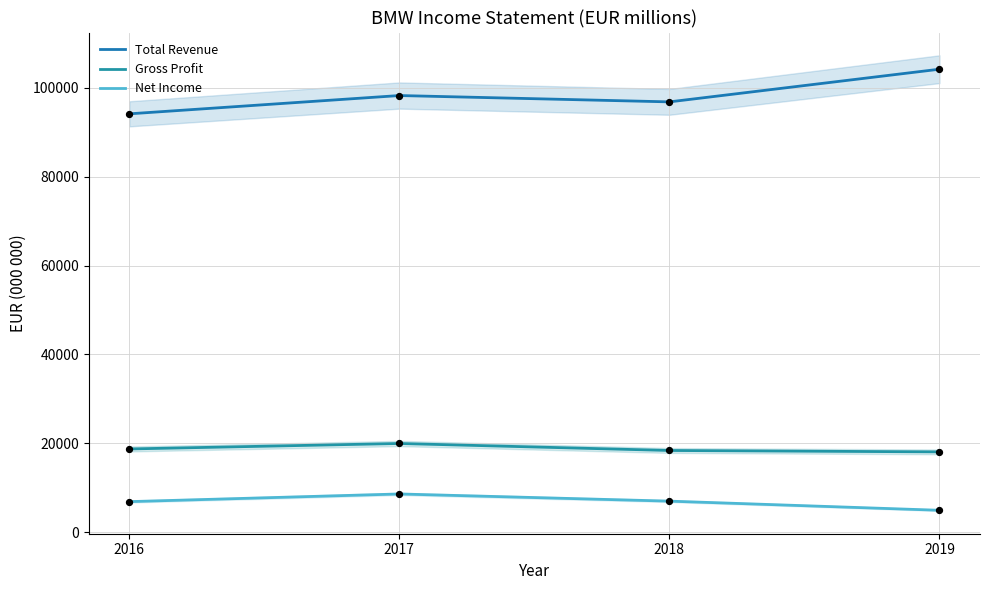

At which category is the sum across all series the highest?

2019